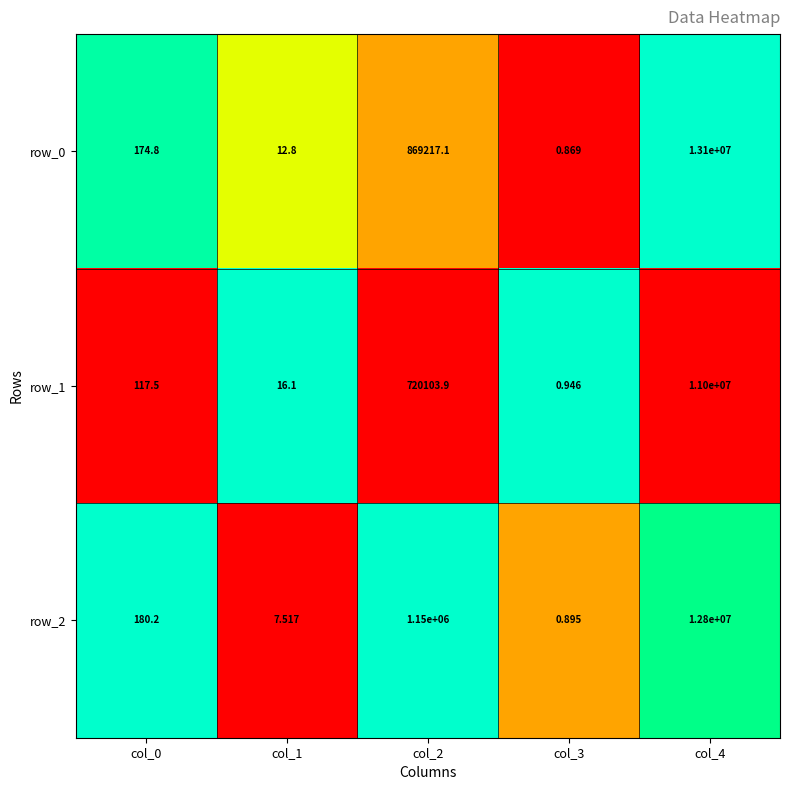

Between col_1 and col_2, which series saw the biggest shift?

row_2